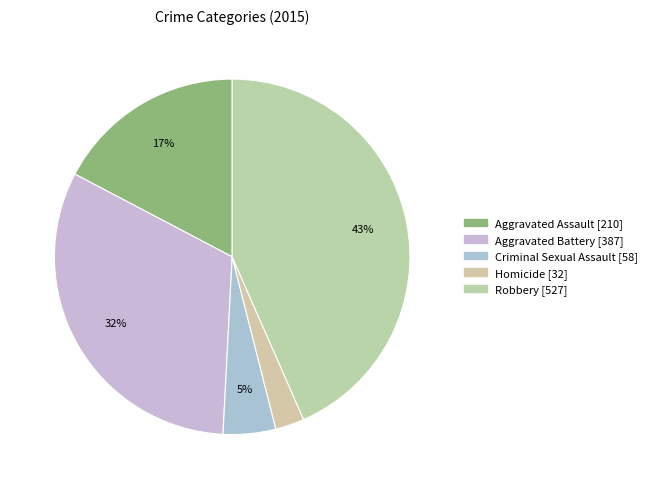

What is the smallest slice in the pie chart?

Homicide